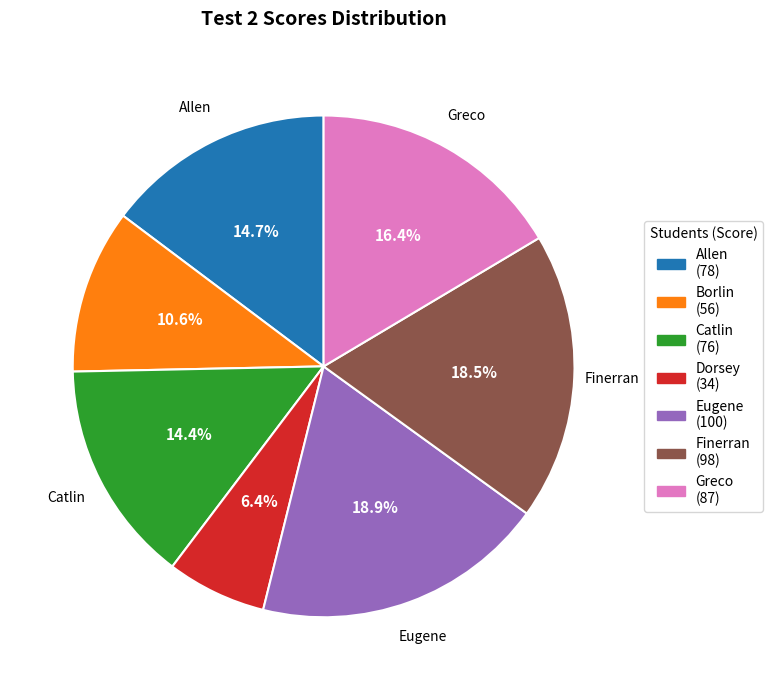

What is the smallest slice in the pie chart?

Dorsey